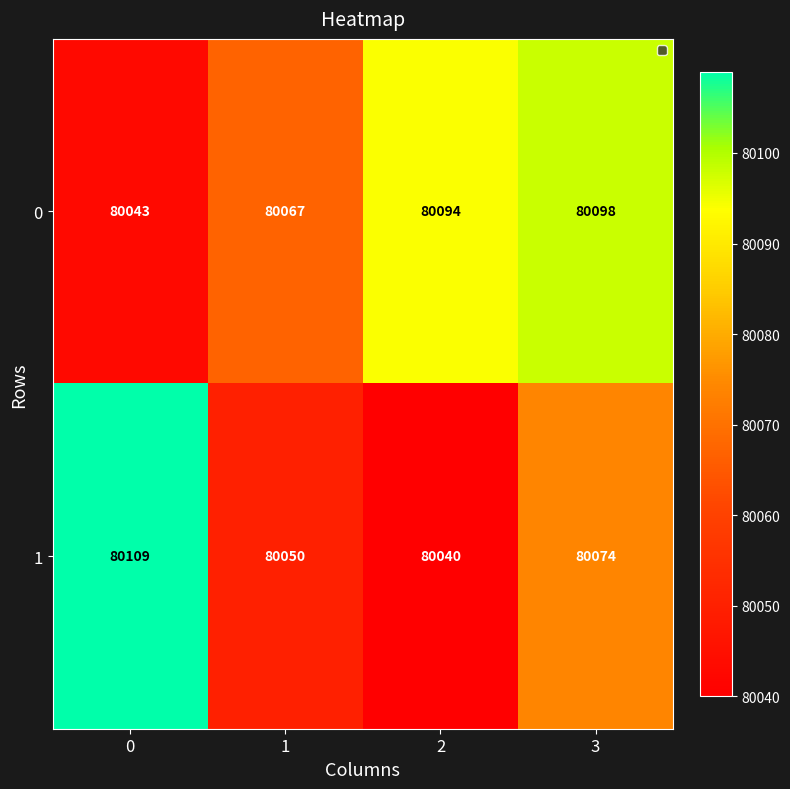

Reading left to right, transcribe all the data shown in this chart.

0: 0=80043	1=80067	2=80094	3=80098
1: 0=80109	1=80050	2=80040	3=80074